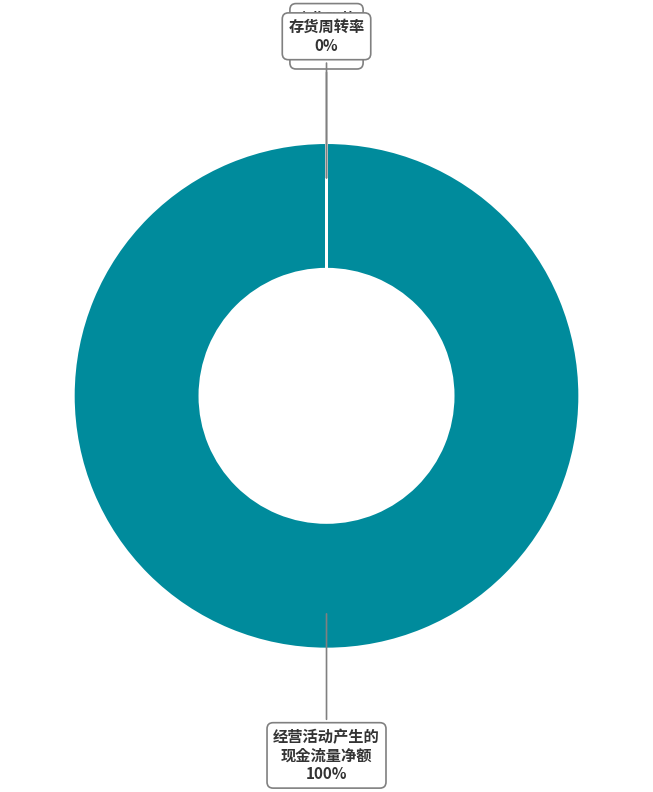

What is the change in value from 应收账款周转率 to 存货周转率?

-5.5